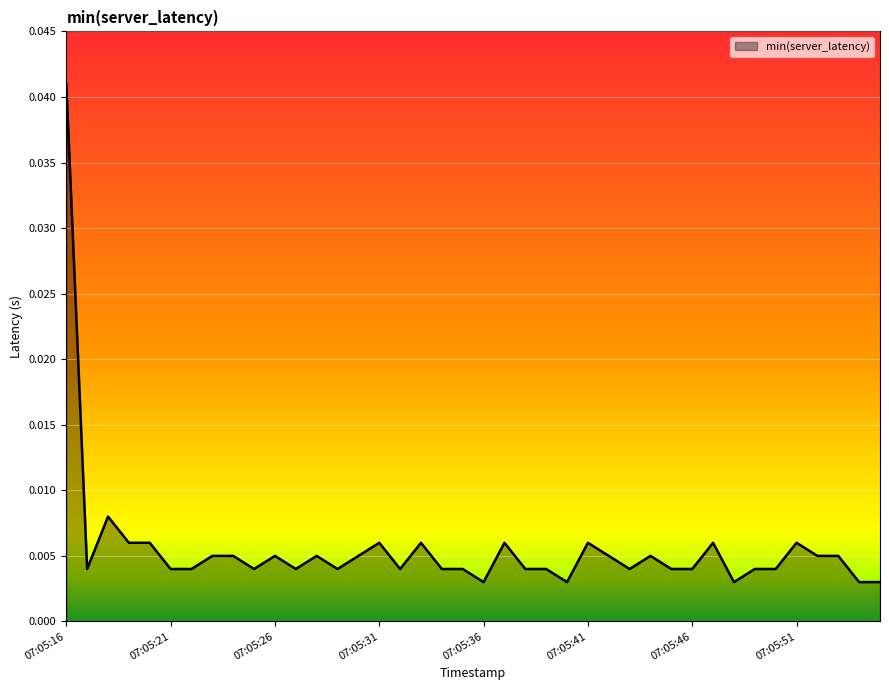

How many lines are shown in the chart?

1